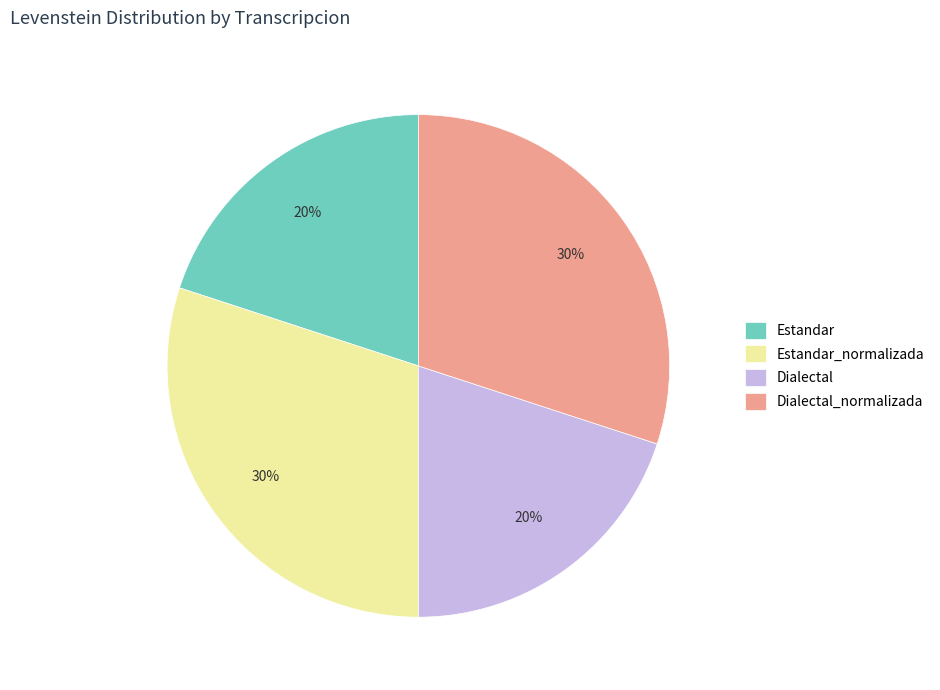

To the nearest percent, what is the difference between the largest and smallest slice percentages?

10%